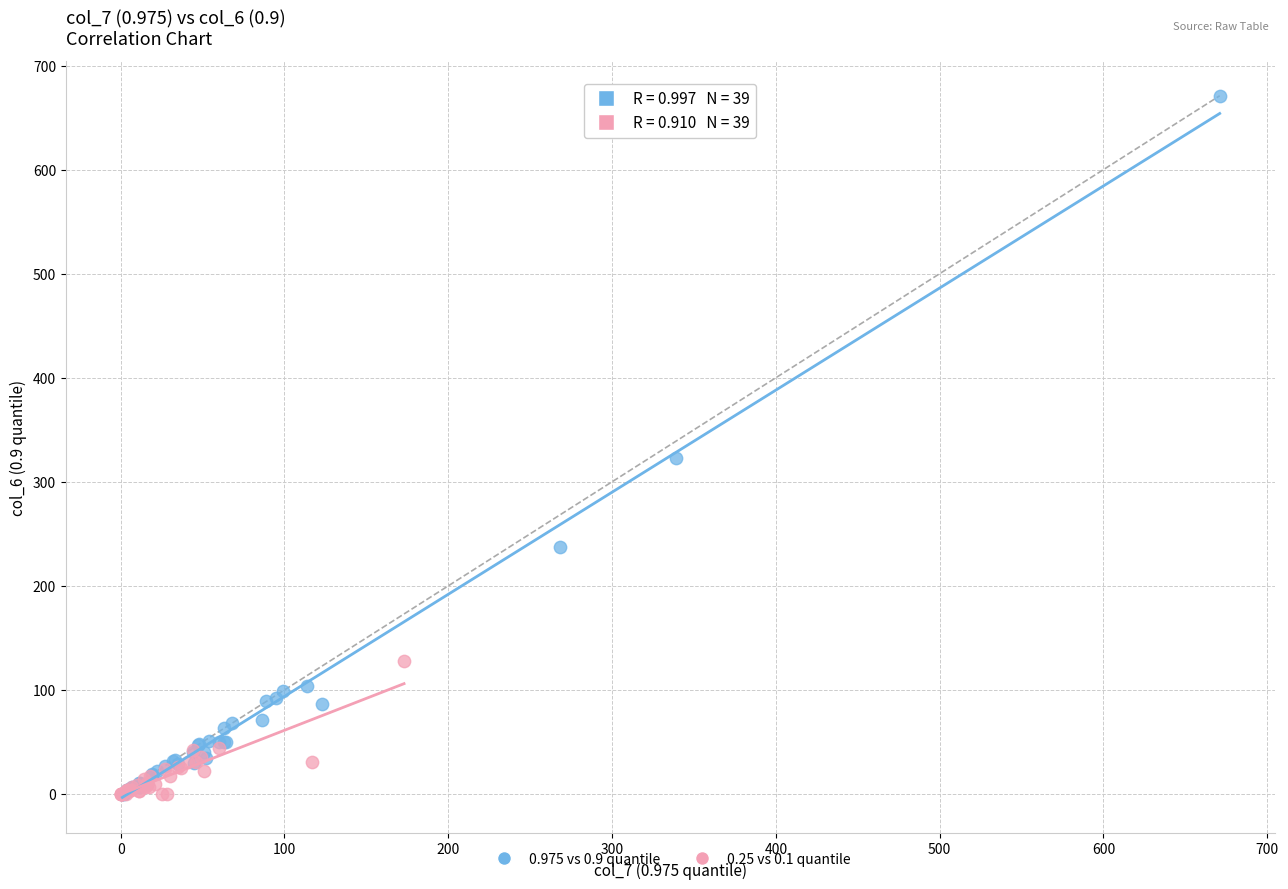

Which series has the widest spread of Y values?

0.975 vs 0.9 quantile